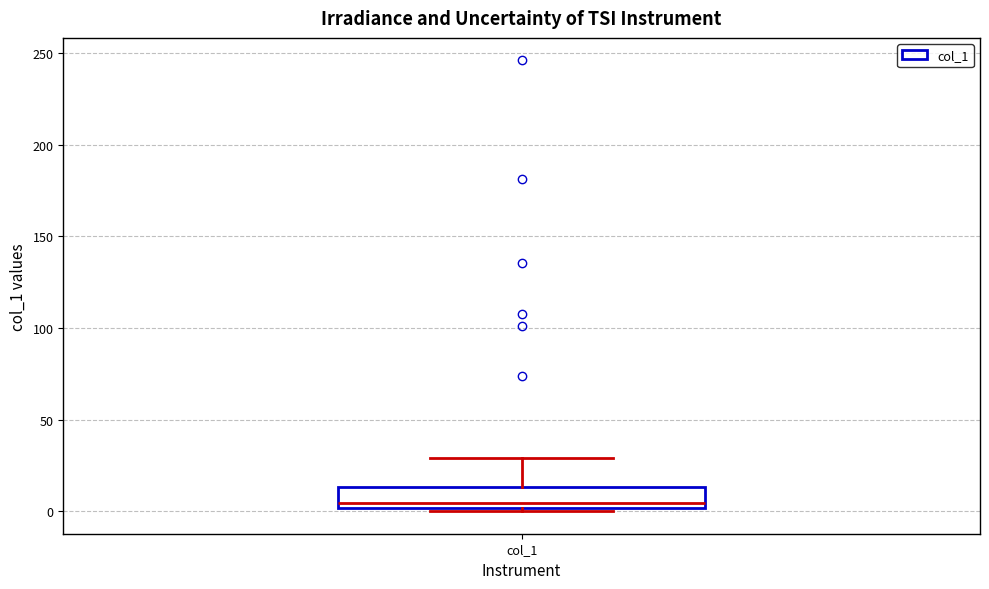

Where does the upper whisker of the box for col_1 end on the y-axis? The values are not printed on the chart, so give them approximately, as read against the axis.

30